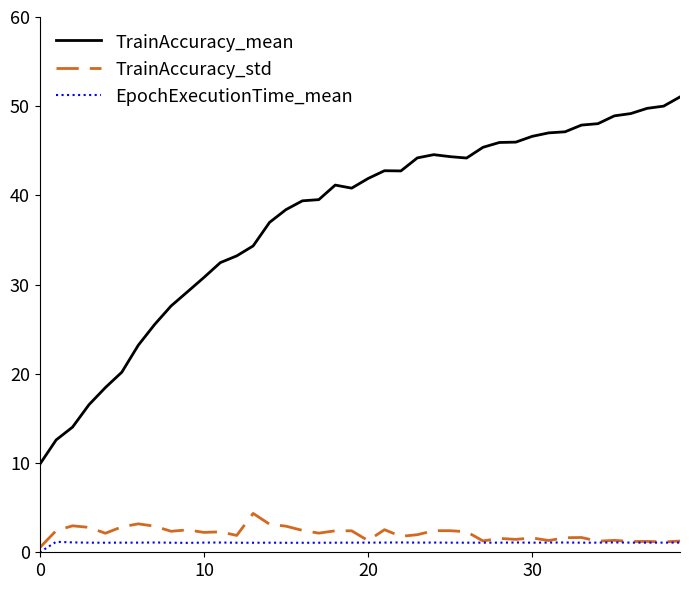

Does the chart have visible grid lines?

No